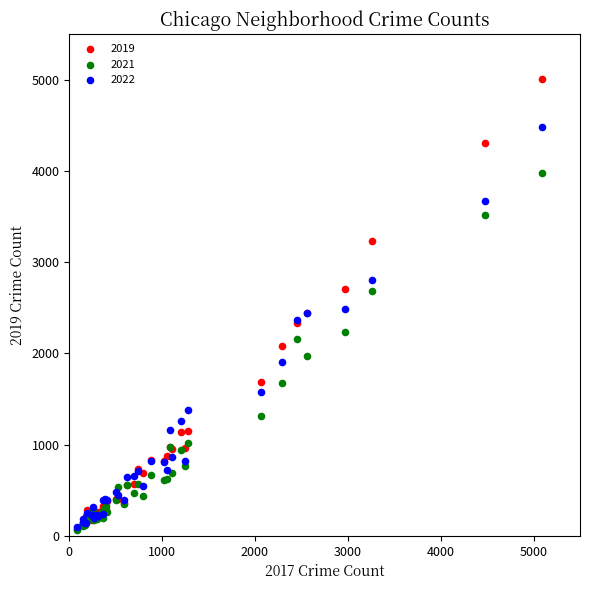

Which series contains the highest Y value?

2019